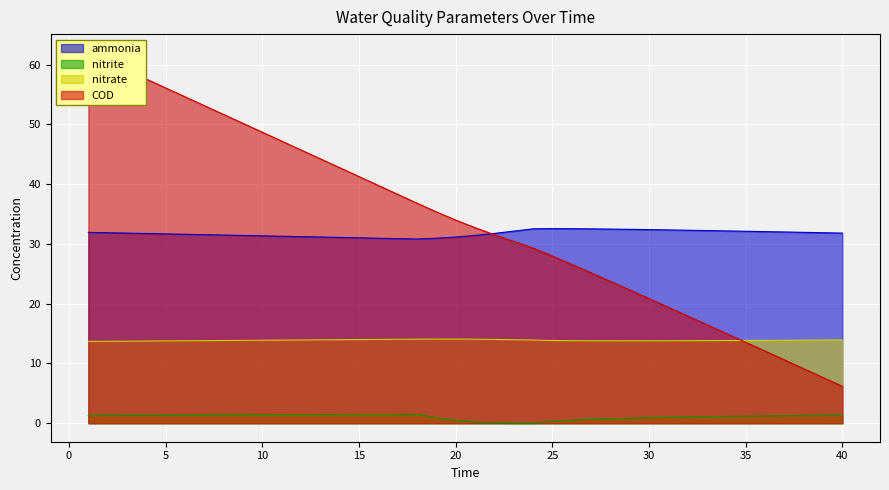

What is the average value of the COD series?

33.9